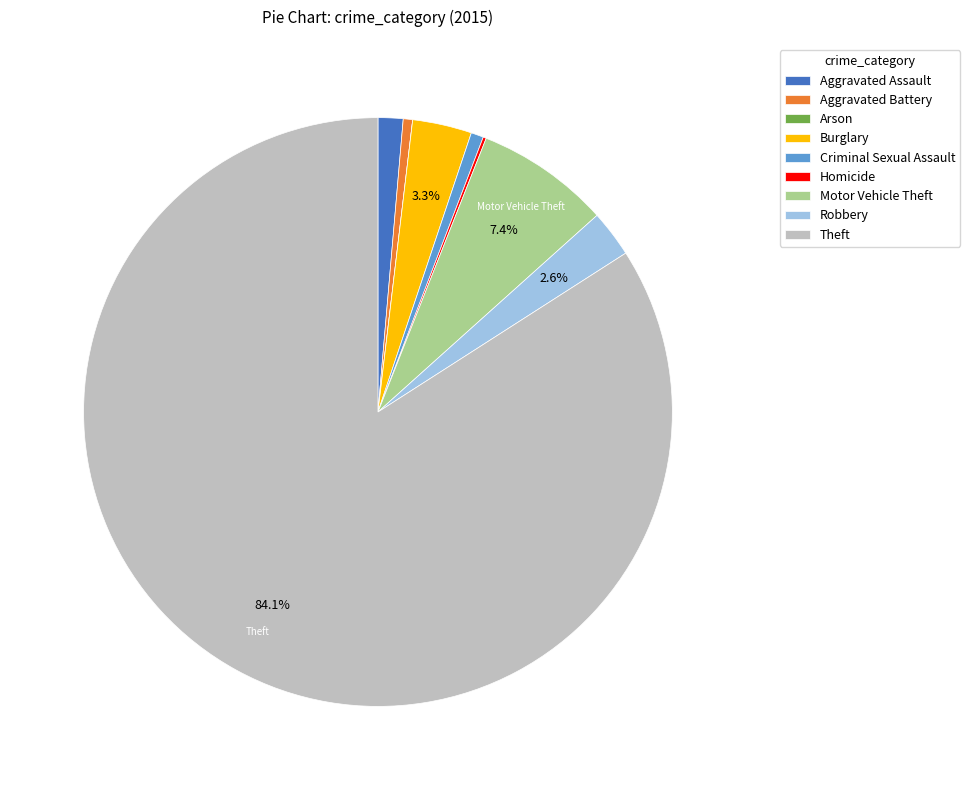

What is the majority slice?

Theft